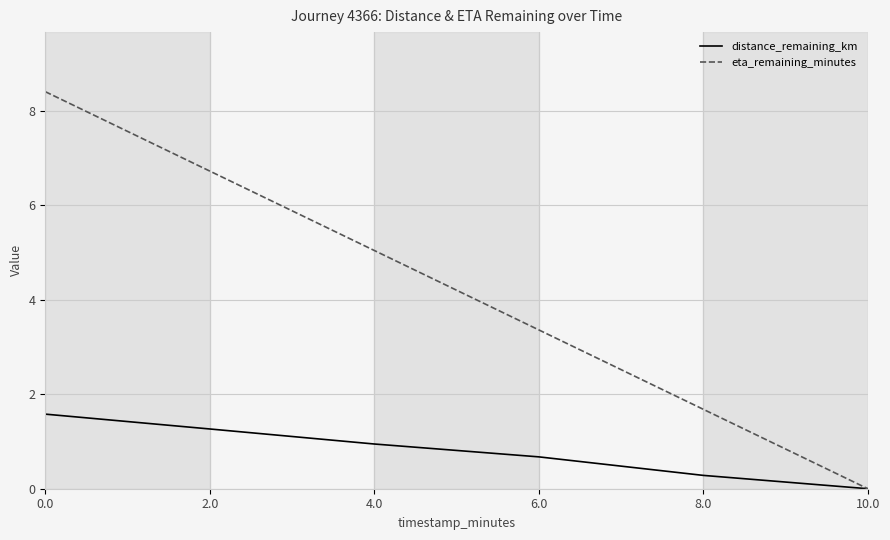

How many lines are shown in the chart?

2